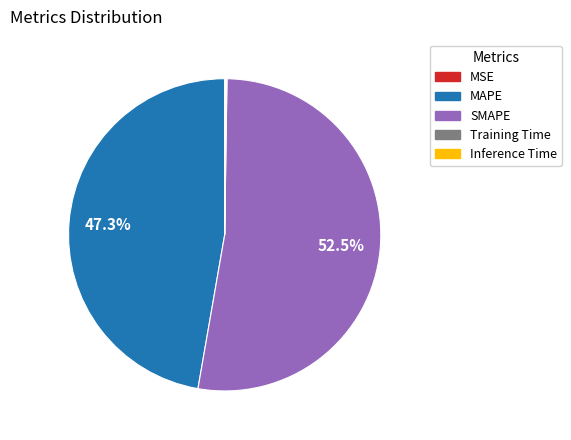

What is the ratio of the value at SMAPE to the value at MAPE?

1.1